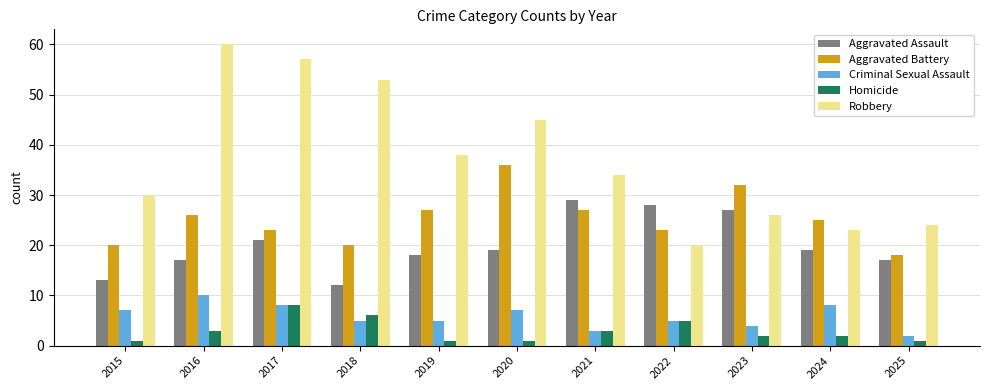

What is the difference between the second highest and second lowest values in the Homicide series?

5